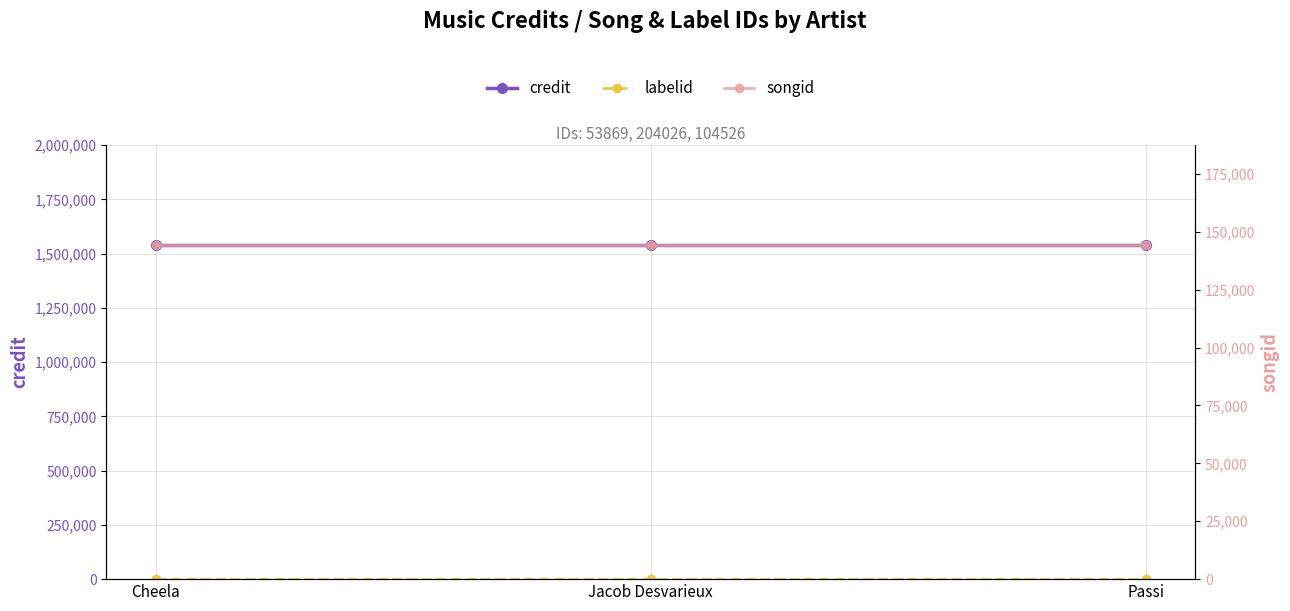

Rank the series by their maximum value, from highest to lowest.

credit, songid, labelid